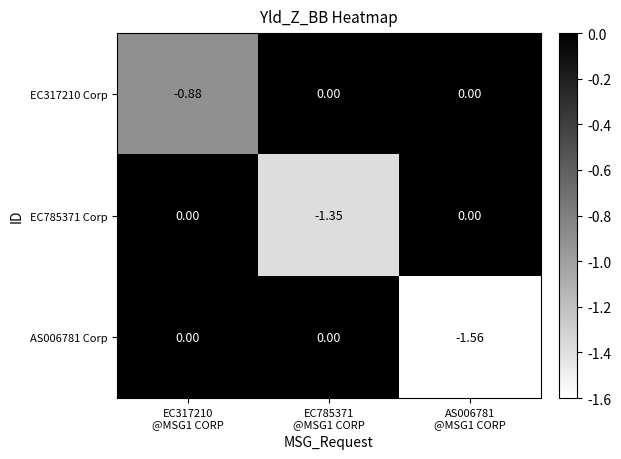

How many values in EC317210 Corp are below zero?

1